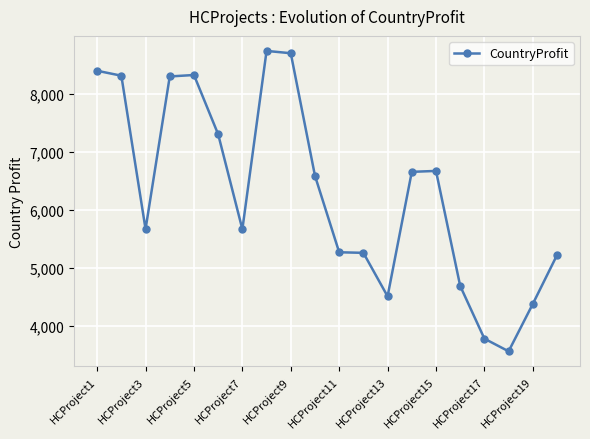

What is the sum of all values?

126031